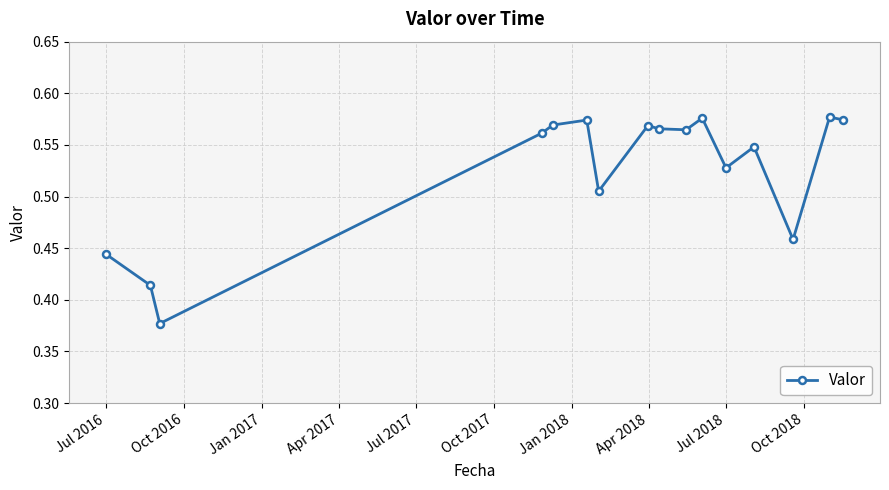

Count the values in the range 0 to 1.

16